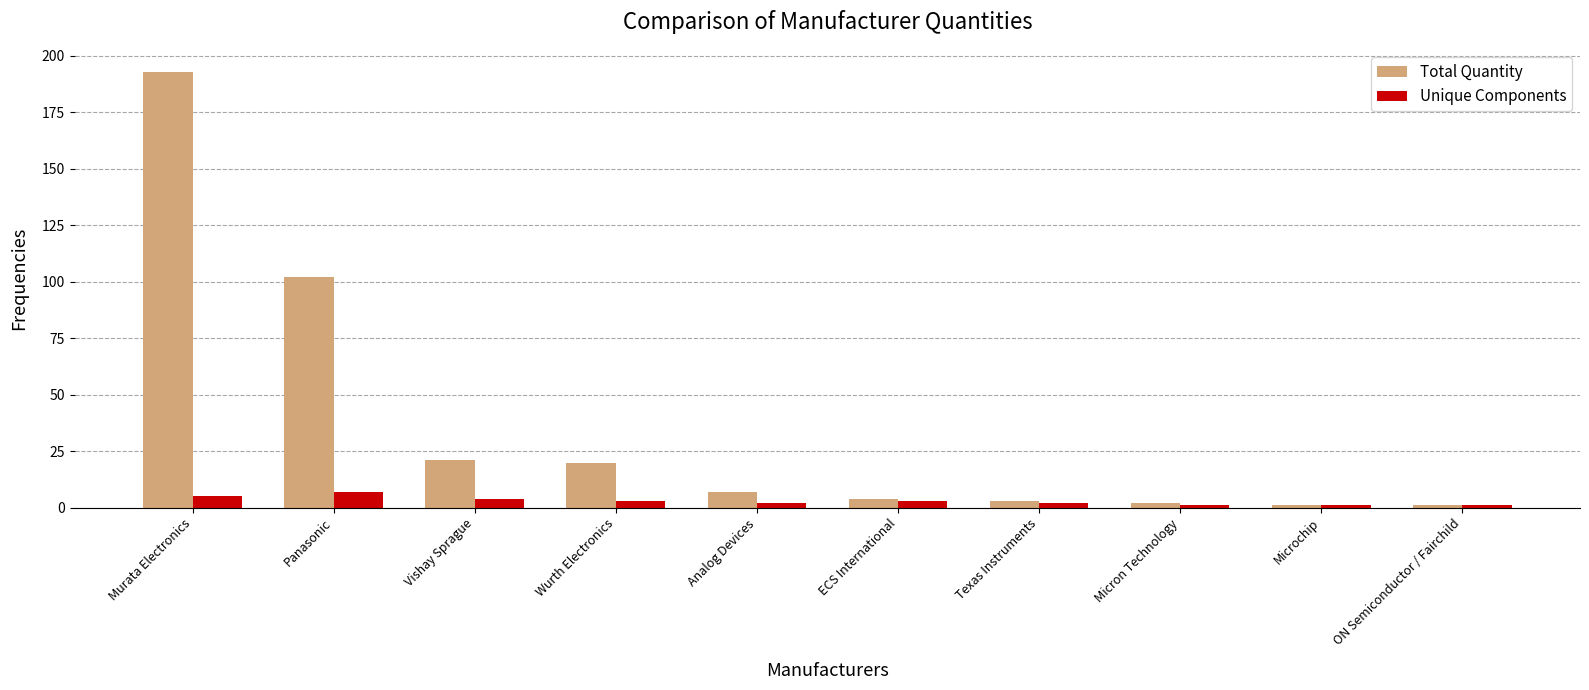

List the series in order of their peak value, lowest first.

Unique Components, Total Quantity